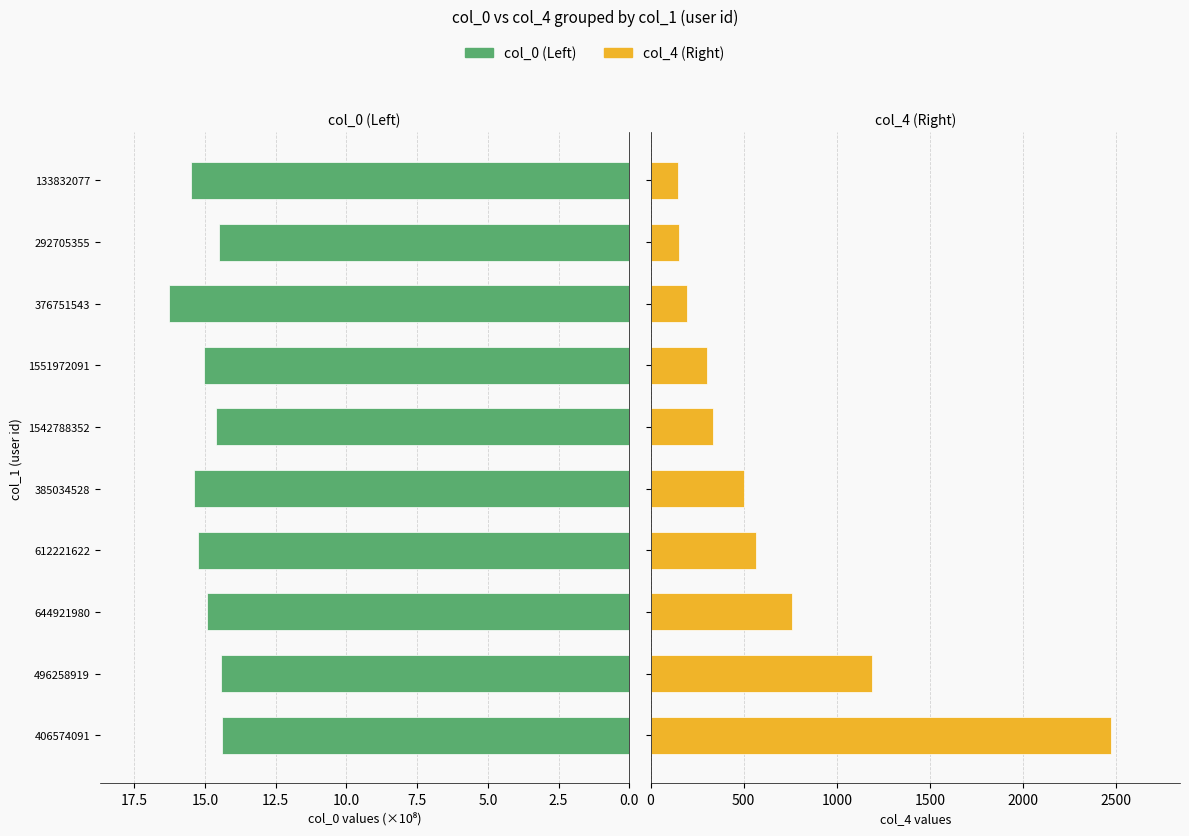

Is it true that col_4 (Right) equals 293.0 at 612221622?

False